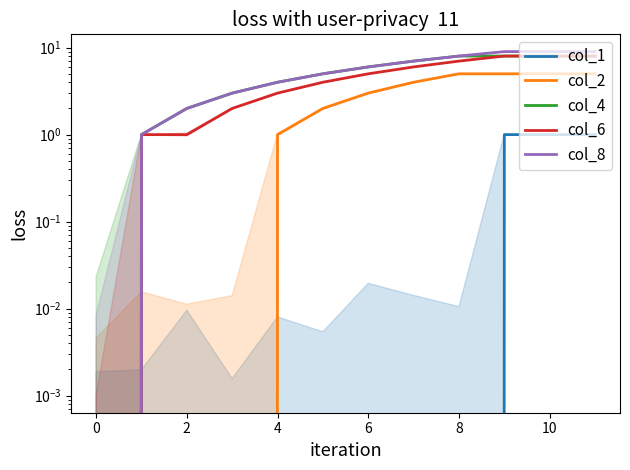

How many lines are shown in the chart?

5